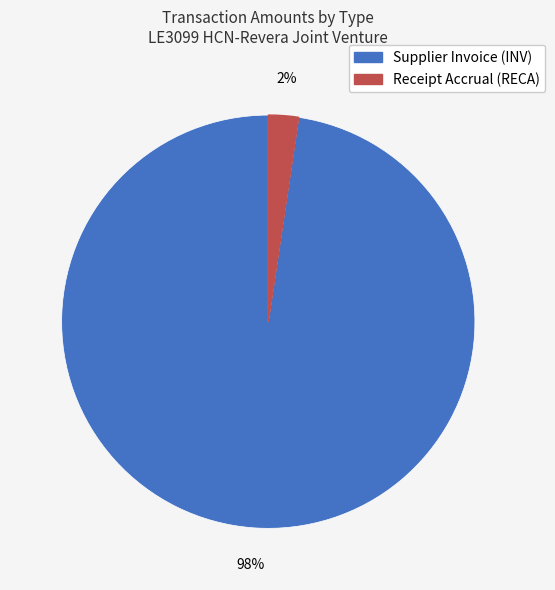

Is there any slice that represents more than half of the pie?

Yes